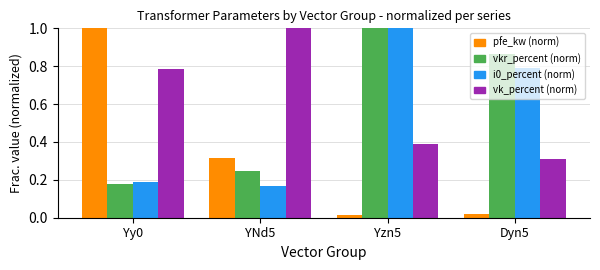

How many distinct data groups are displayed?

4